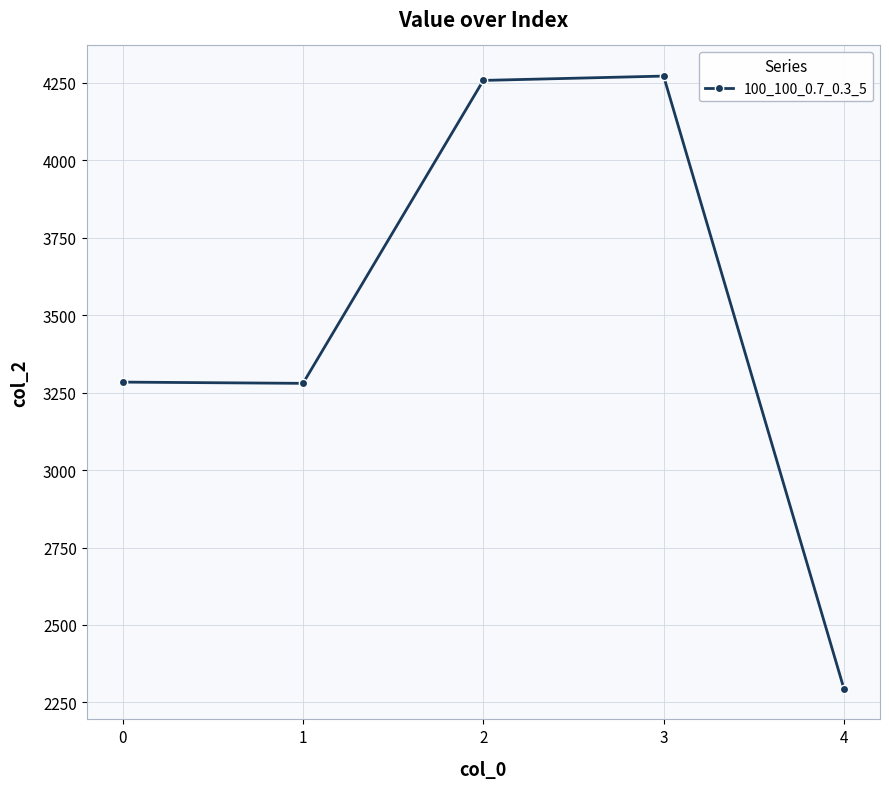

What is the minimum value shown in the chart?

2294